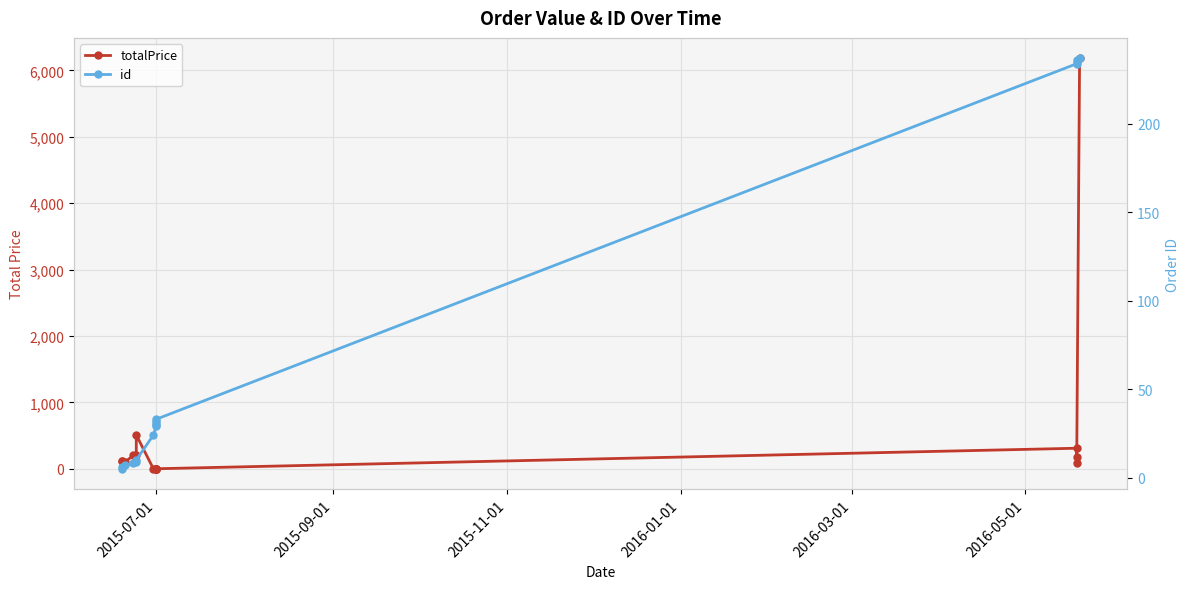

True or false: id has more than 0 interior local peaks.

False